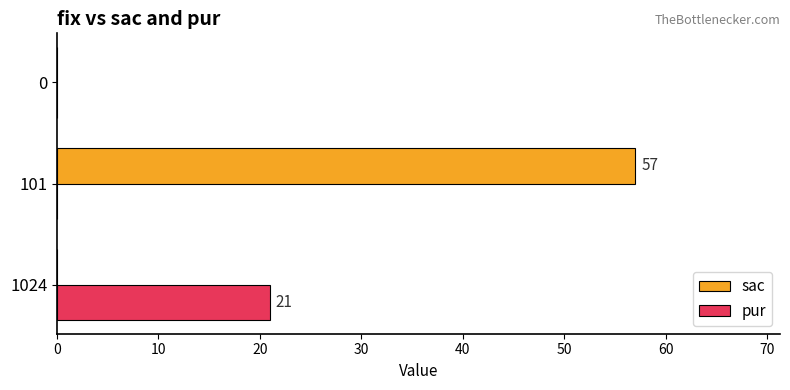

What is the average value of the sac series?

19